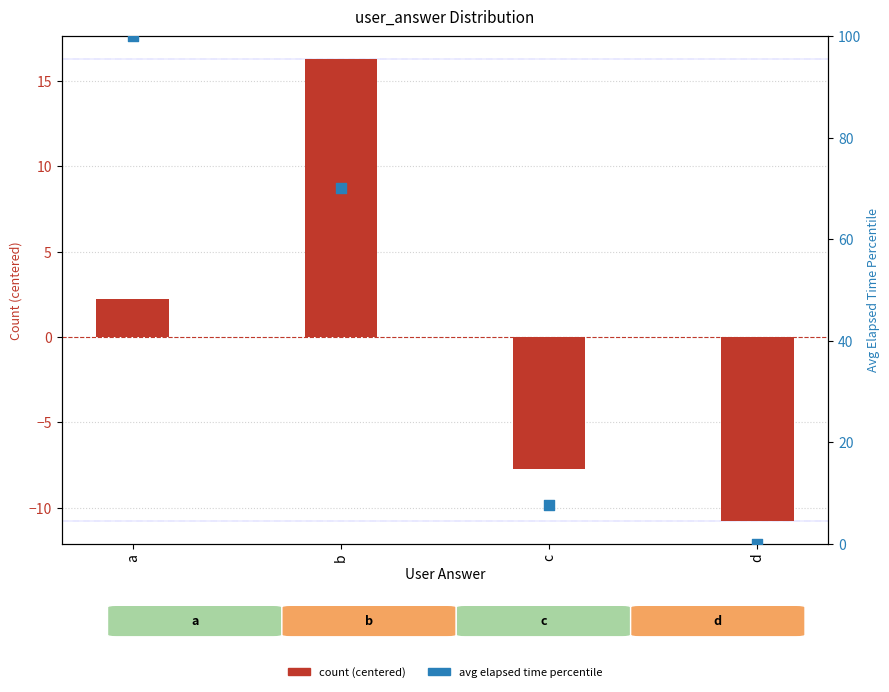

Which series contains the highest Y value?

avg elapsed time percentile